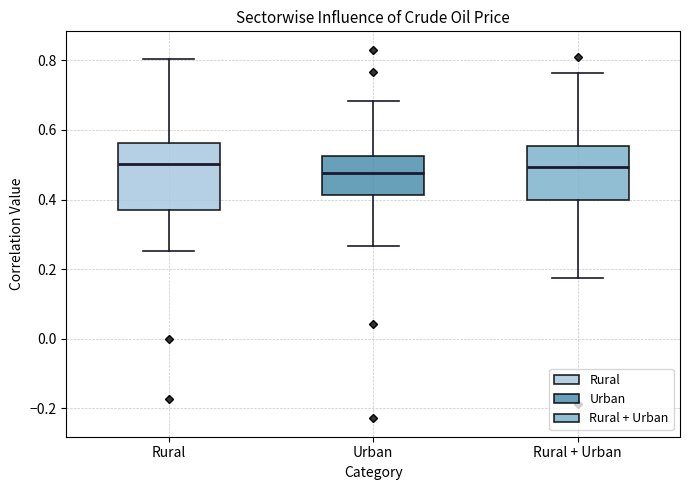

Where is the lower edge of the box for Rural on the y-axis? The values are not printed on the chart, so give them approximately, as read against the axis.

0.36